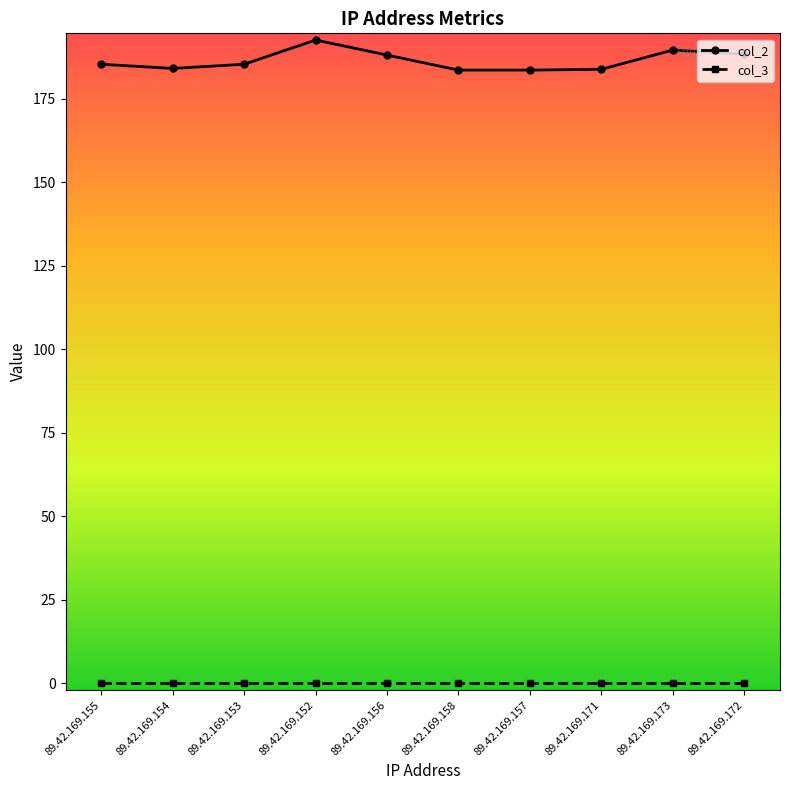

How many lines are shown in the chart?

2